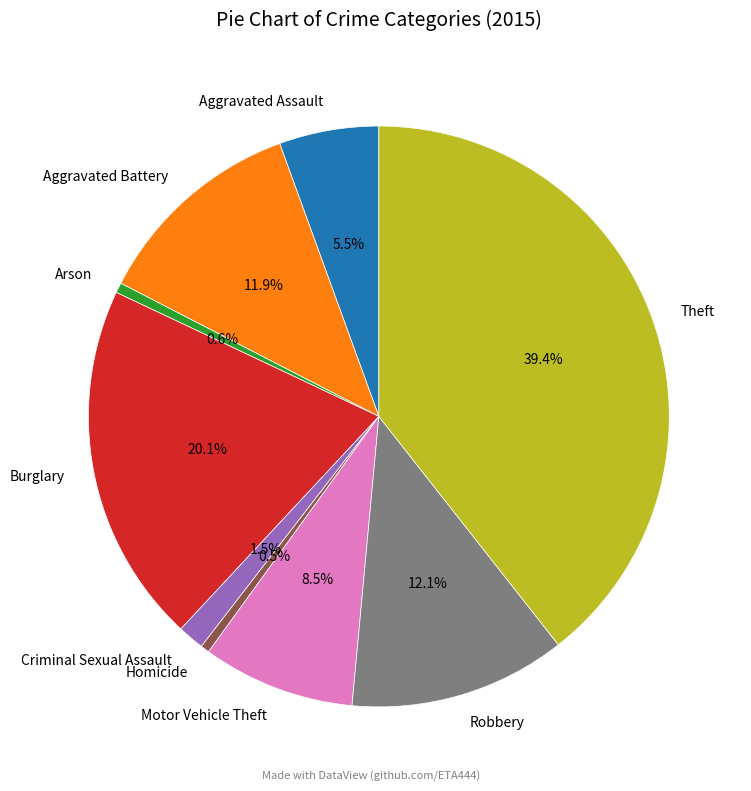

How many segments does this pie chart have?

9